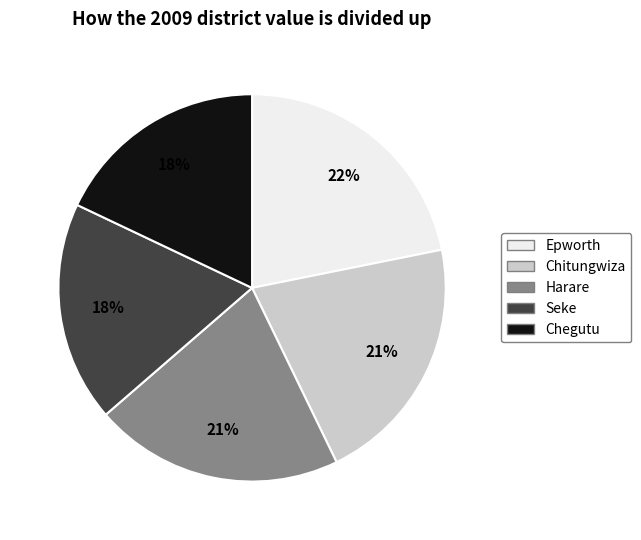

Is there a majority slice in this chart?

No